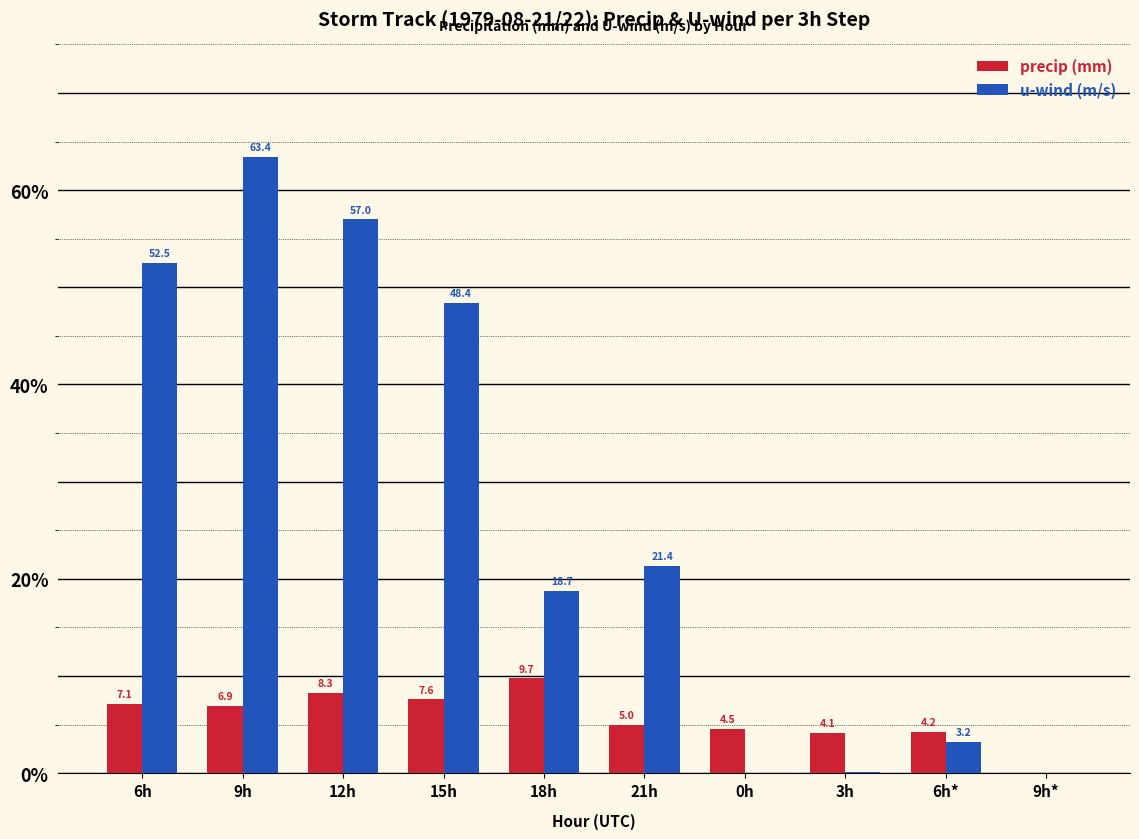

At which category is the sum across all series the highest?

9h